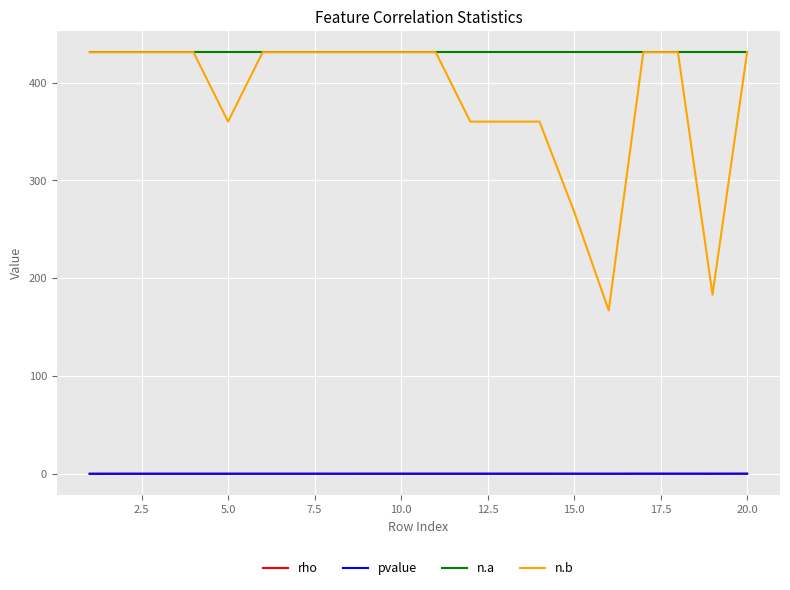

True or false: n.a and rho cross at least once.

False